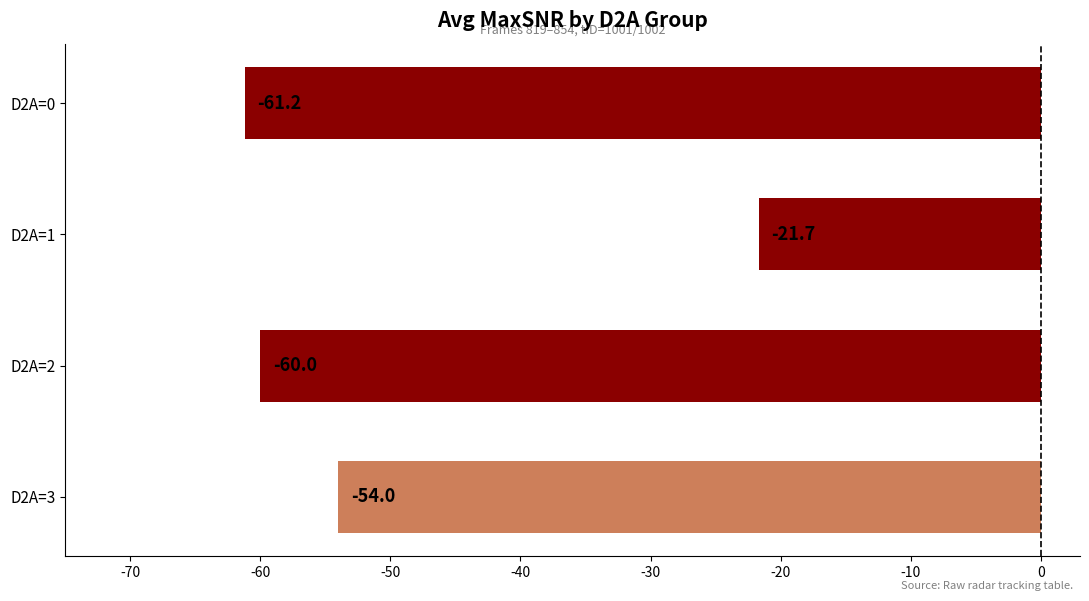

True or false: the data shows -54.0 at D2A=3.

True